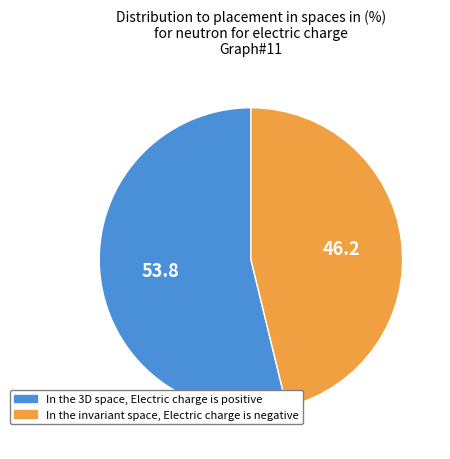

Does any single category account for the majority?

Yes